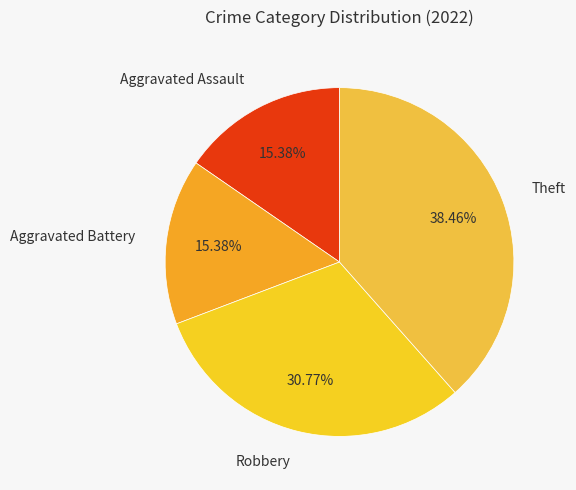

To the nearest percent, what portion does Theft represent?

38%